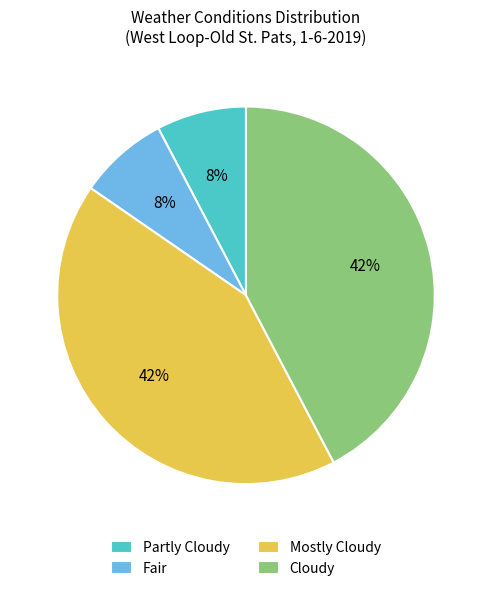

How many slices are in this pie chart?

4